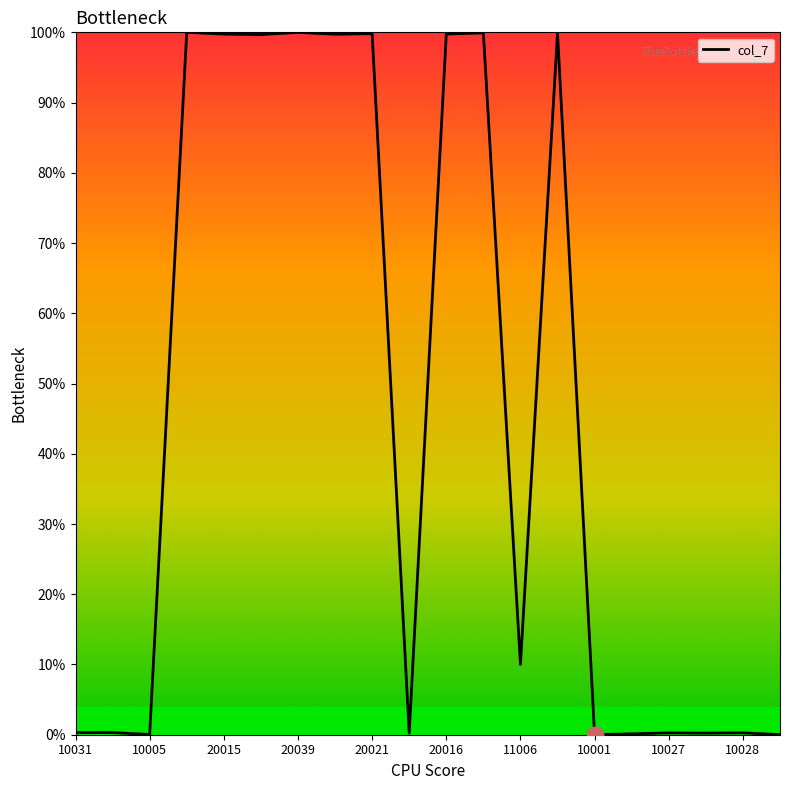

What is the maximum value shown in the chart?

100.0